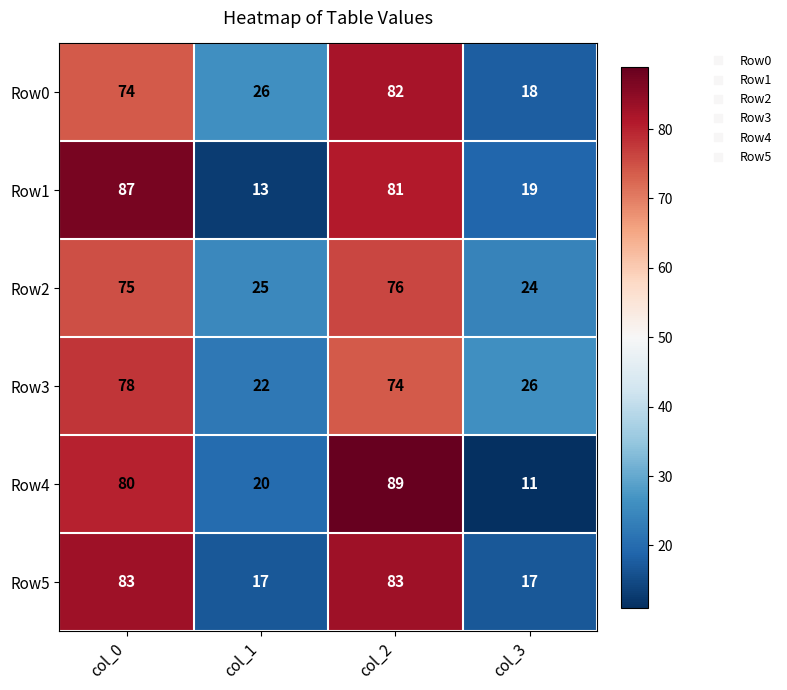

How many distinct data groups are displayed?

6